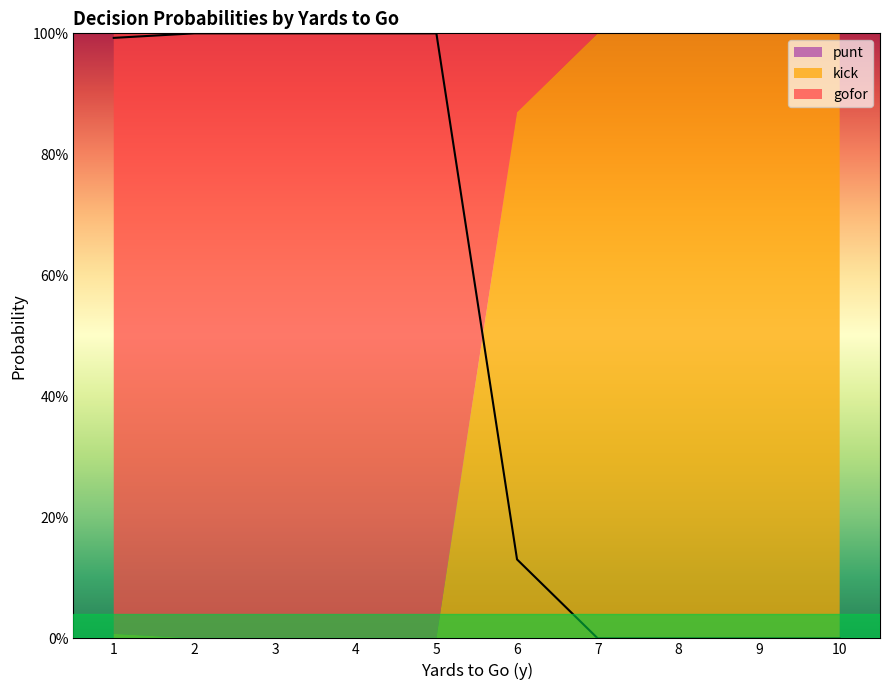

Reading right to left, what are all the values shown in this chart?

punt: 10=0.0	9=0.0	8=0.0	7=0.0	6=0.0	5=0.0	4=0.0	3=0.0	2=0.0	1=0.0
kick: 10=1.0	9=1.0	8=1.0	7=1.0	6=0.9	5=0.0	4=0.0	3=0.0	2=0.0	1=0.0
gofor: 10=0.0	9=0.0	8=0.0	7=0.0	6=0.1	5=1.0	4=1.0	3=1.0	2=1.0	1=1.0